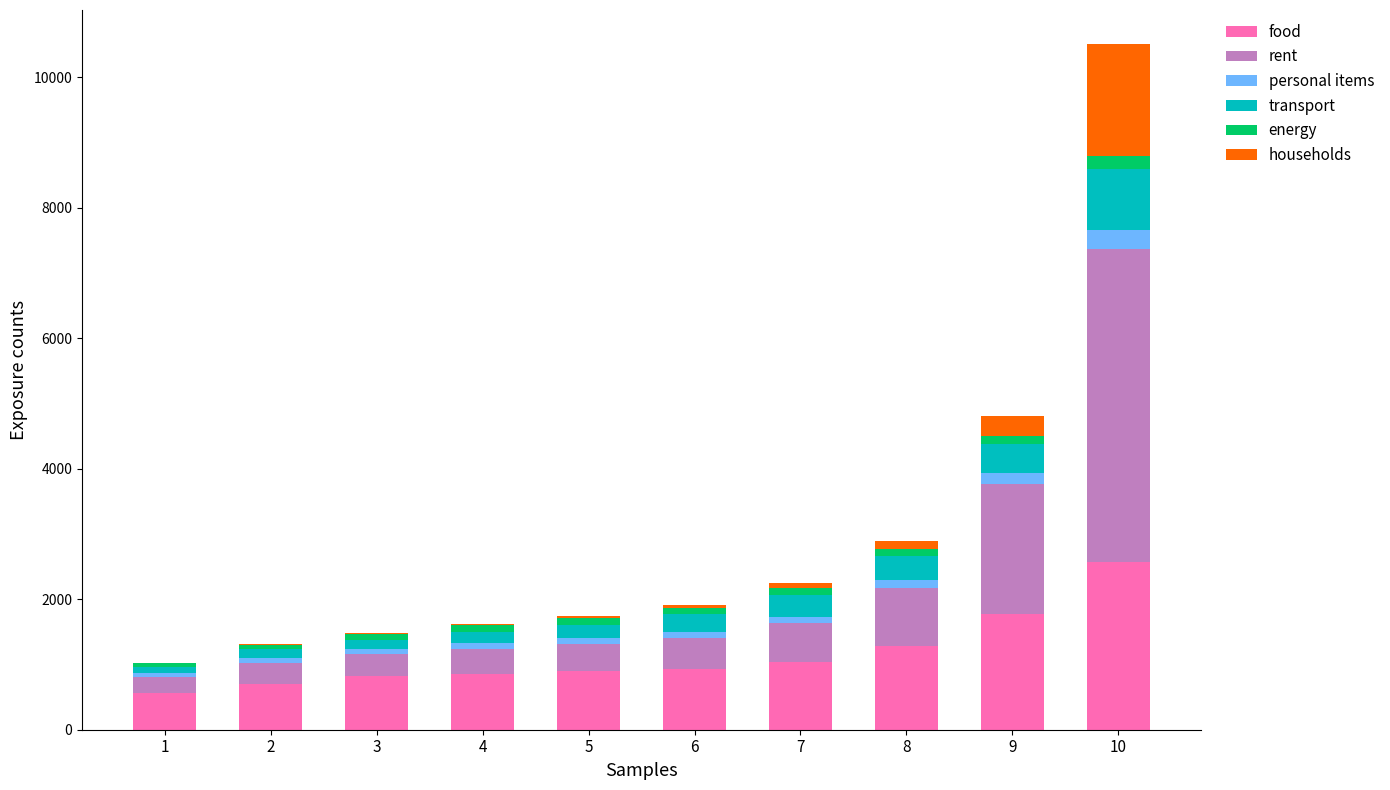

What is the highest value of the food series?

2571.8